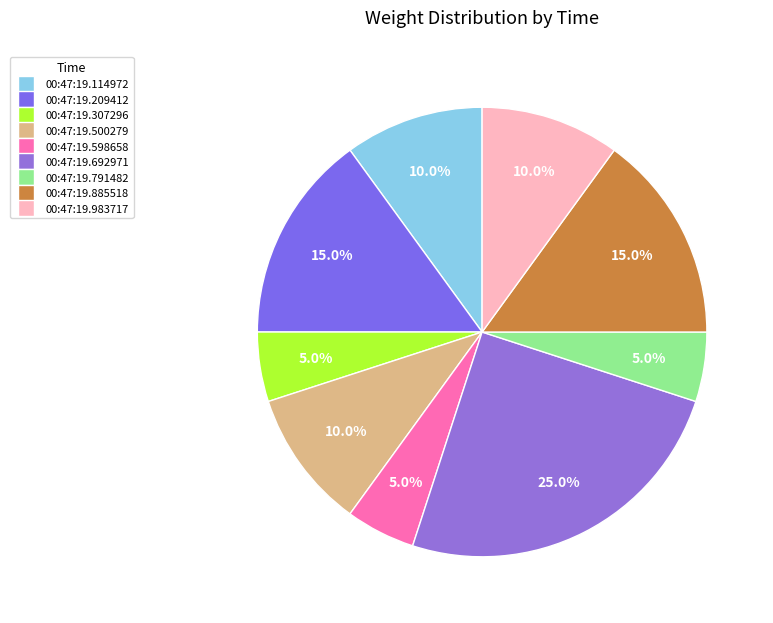

To the nearest percent, what is the average slice percentage?

11%